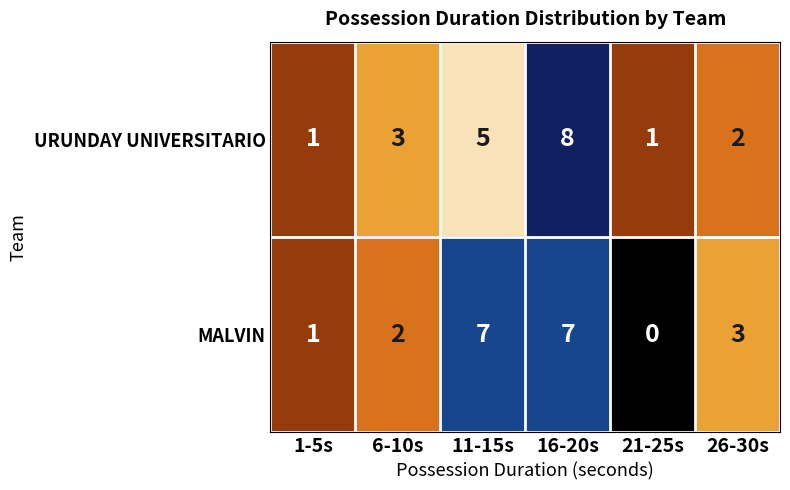

Is it true that URUNDAY UNIVERSITARIO equals 1 at 1-5s?

True